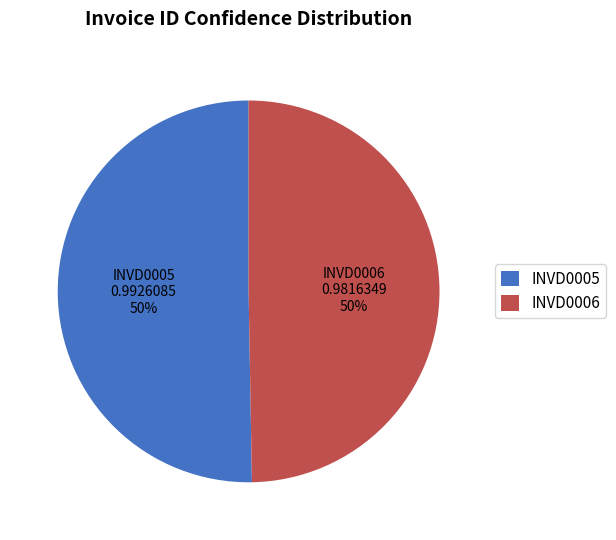

To the nearest percent, what is the average slice percentage?

50%